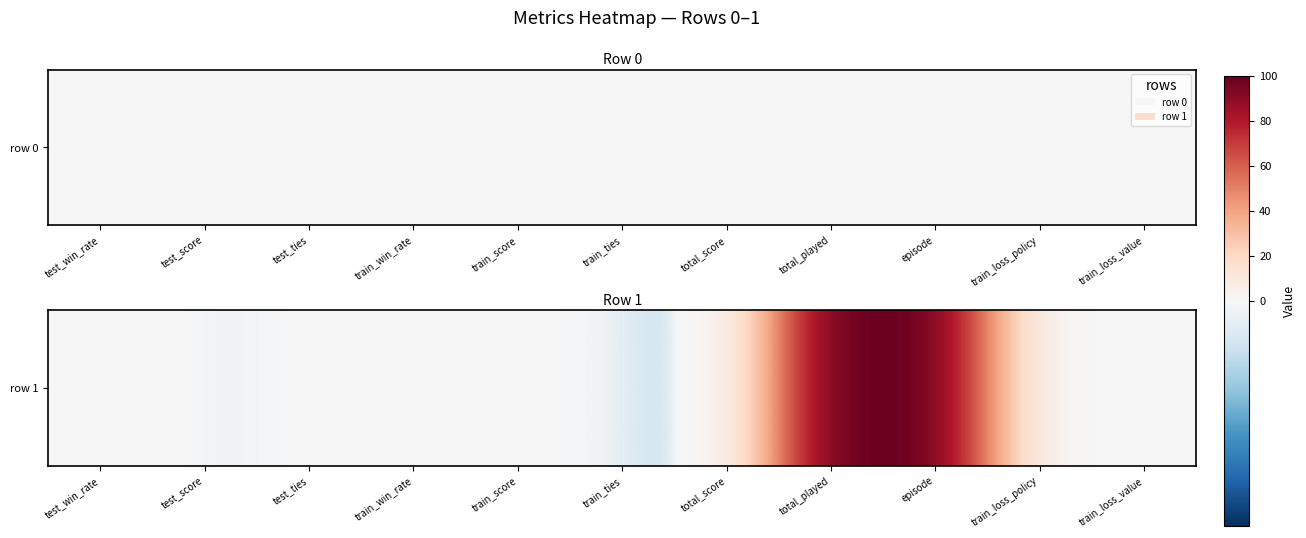

Rank the categories by value from highest to lowest.

total_played, episode, train_win_rate, test_win_rate, train_loss_value, train_loss_policy, test_ties, train_ties, train_score, test_score, total_score